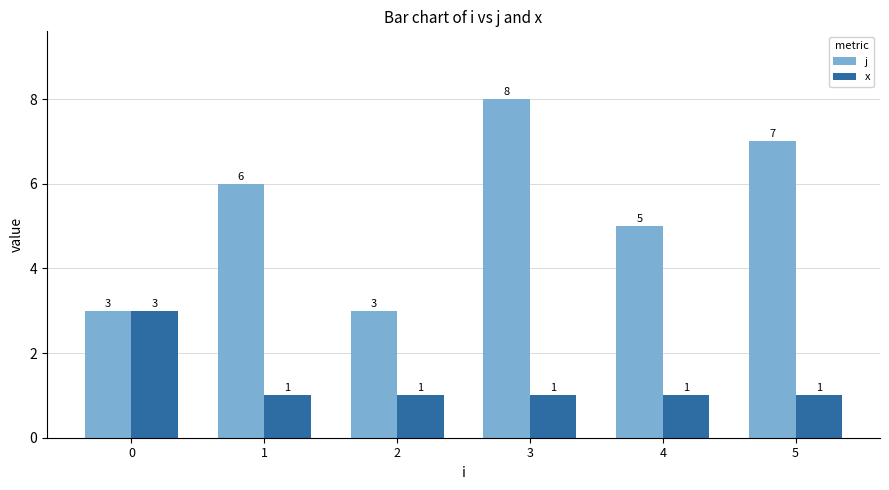

Which series has the widest spread of values?

j